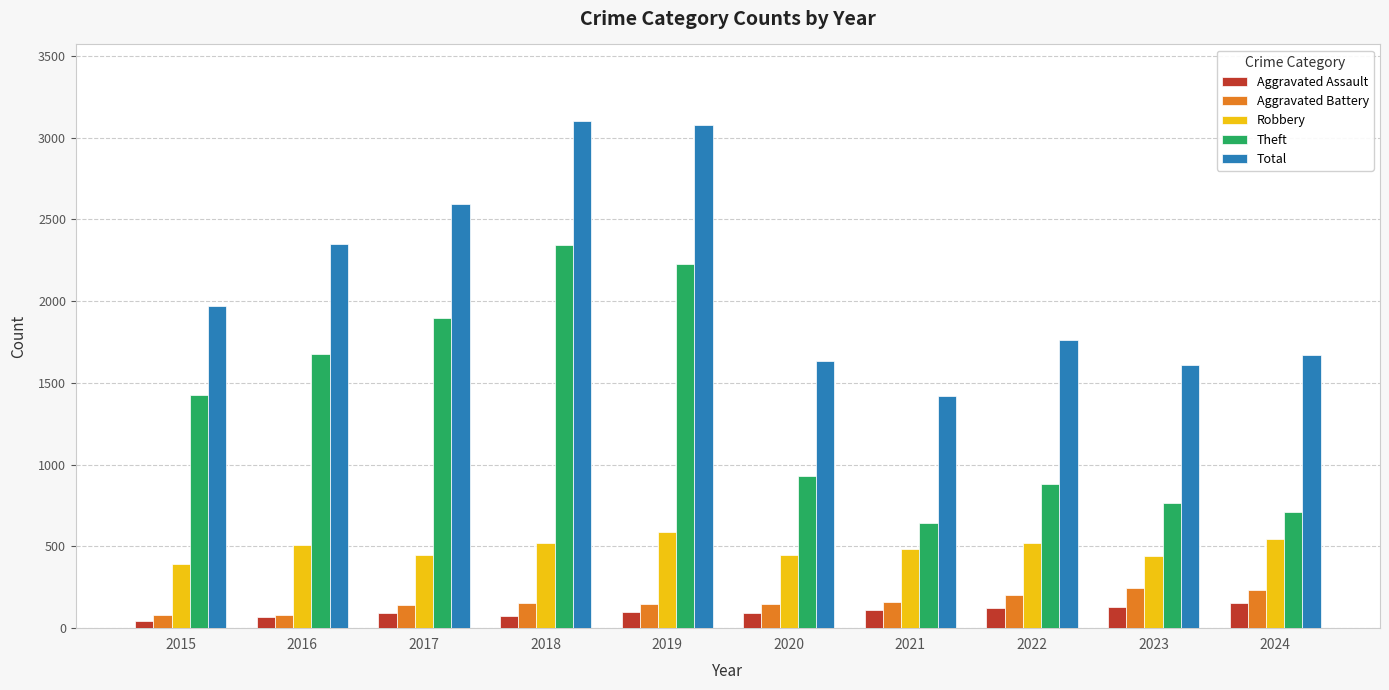

Rank the series at 2021 from lowest to highest value.

Aggravated Assault, Aggravated Battery, Robbery, Theft, Total